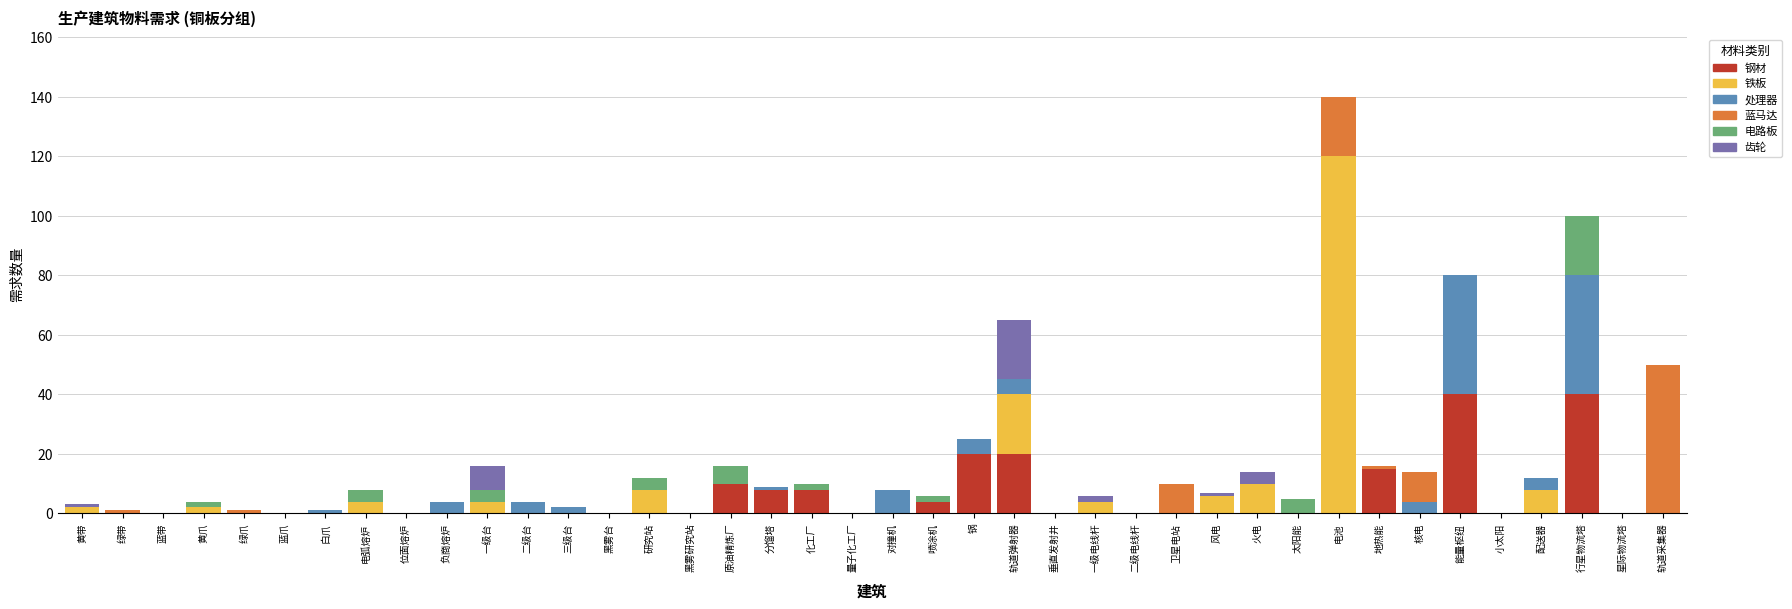

Is it true that 钢材 equals 0 at 二级台?

True